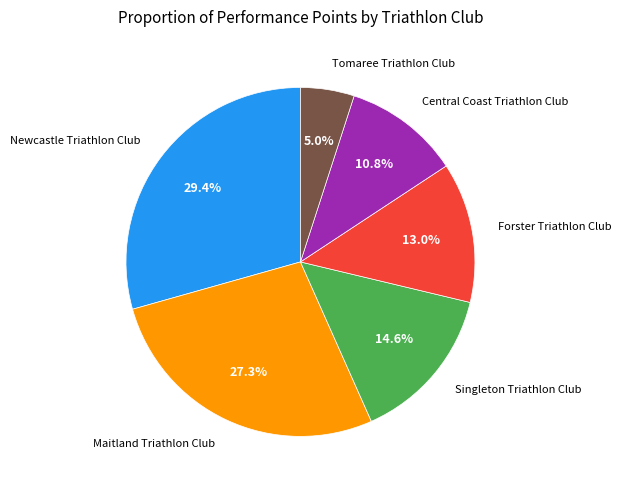

Count the number of slices in the pie.

6